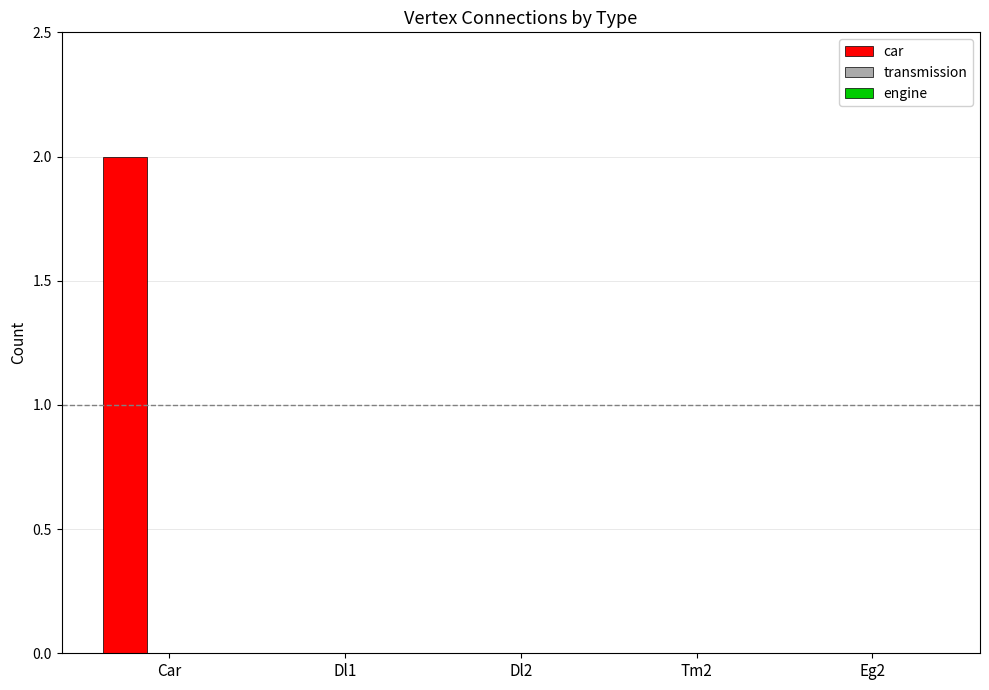

Reading right to left, list all the values displayed in this chart.

Eg2=0	Tm2=0	Dl2=0	Dl1=0	Car=2